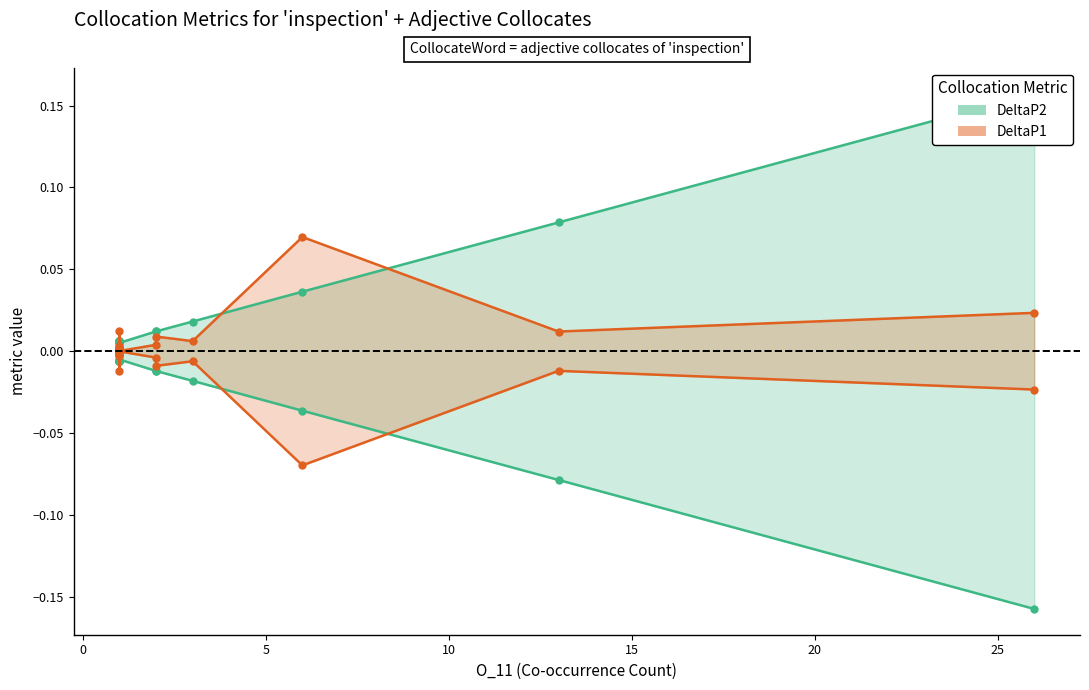

Rank the series by their maximum value, from lowest to highest.

DeltaP2_lower, DeltaP1_lower, DeltaP1_upper, DeltaP2_upper